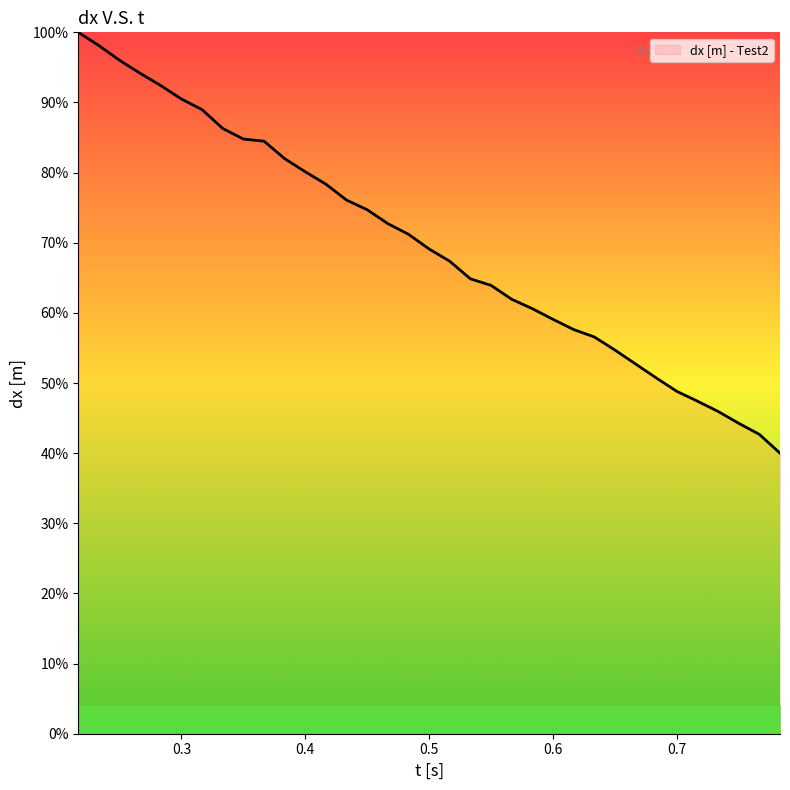

What is the greatest value displayed?

100.0